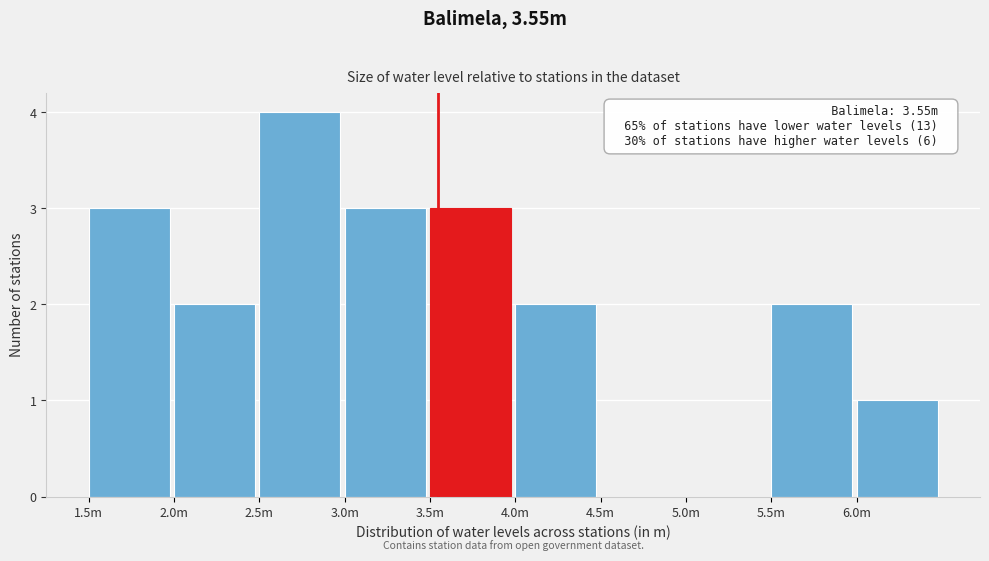

Reading left to right, what are all the values shown in this chart?

1.5m=3	2.0m=2	2.5m=4	3.0m=3	3.5m=3	4.0m=2	4.5m=0	5.0m=0	5.5m=2	6.0m=1